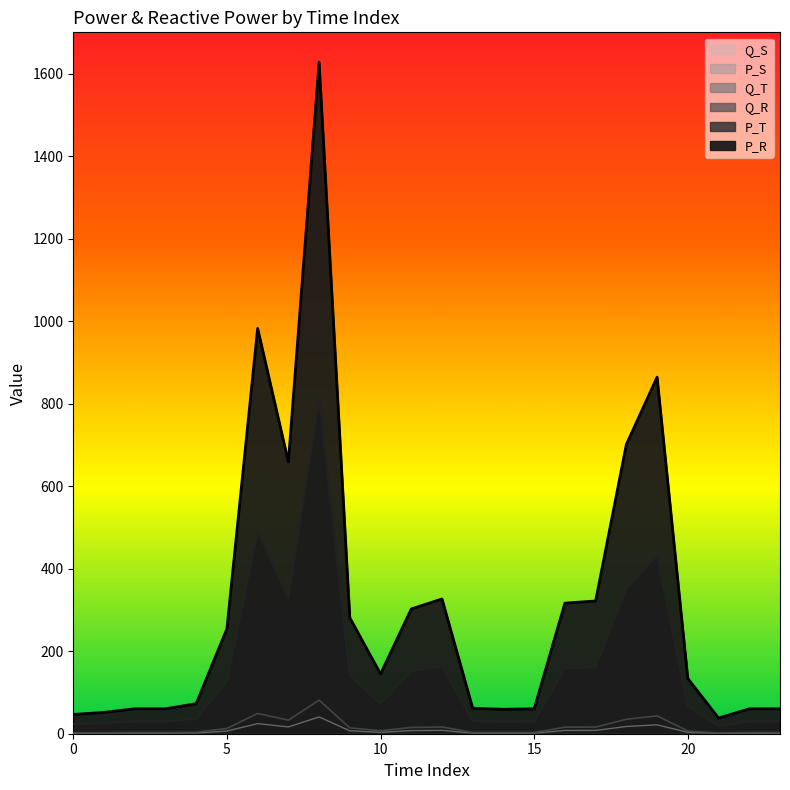

Reading left to right, list all the values displayed in this chart.

P_R: 1.2	1.3	1.5	1.5	1.8	6.4	24.6	16.5	40.7	7.0	3.6	7.6	8.2	1.5	1.5	1.5	7.9	8.0	17.5	21.6	3.3	0.9	1.5	1.5
P_T: 2.3	2.6	3.0	3.0	3.6	12.7	49.1	32.9	81.4	14.1	7.2	15.1	16.3	3.1	3.0	3.0	15.8	16.1	35.1	43.2	6.7	1.9	3.0	3.0
Q_R: 46.7	51.7	60.4	60.4	72.9	254.2	982.5	658.8	1627.5	281.1	144.8	302.4	326.6	61.6	59.2	60.4	316.5	321.7	701.2	864.2	133.8	38.0	60.4	60.4
Q_T: 23.4	25.8	30.2	30.2	36.5	127.1	491.2	329.4	813.8	140.5	72.4	151.2	163.3	30.8	29.6	30.2	158.2	160.8	350.6	432.1	66.9	19.0	30.2	30.2